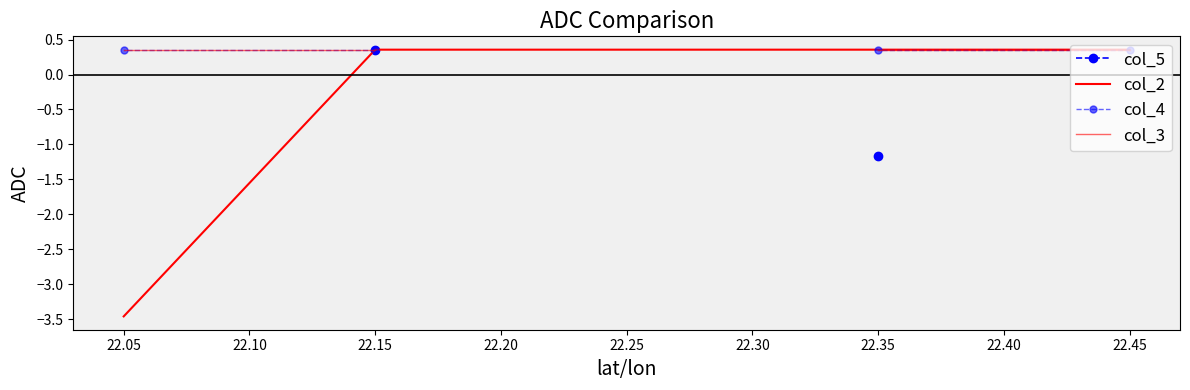

Is this an area chart (filled region under the line)?

No